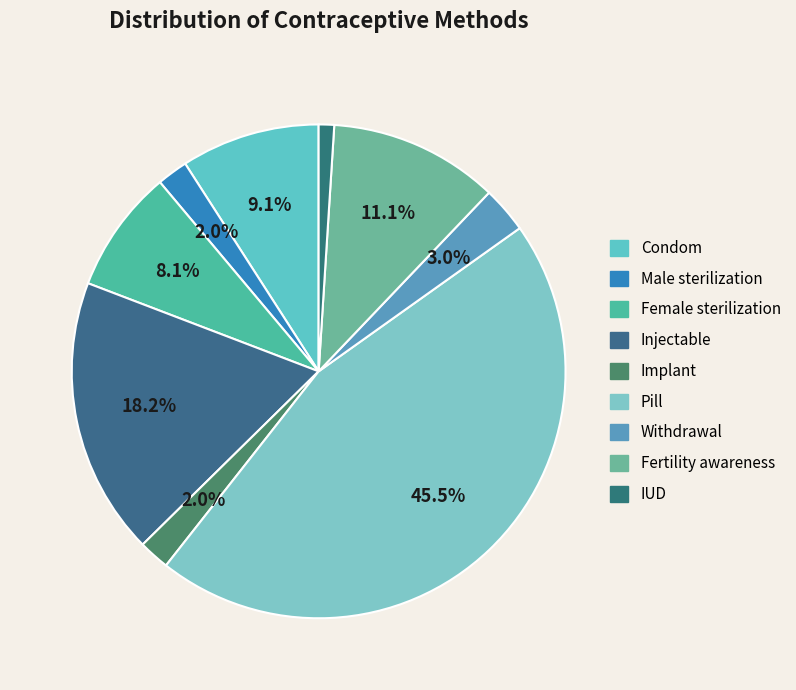

What is the change in value from Pill to Withdrawal?

-0.4